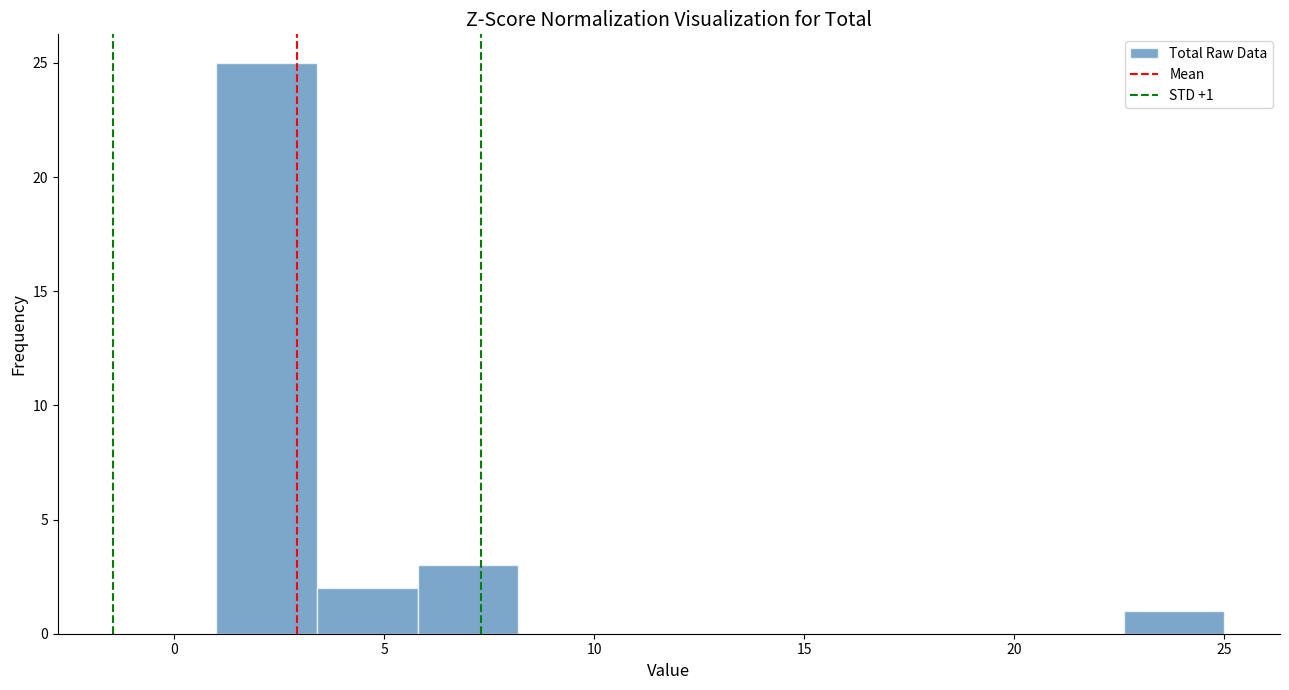

Which range on the x-axis has the tallest bar?

1.0 to 3.4